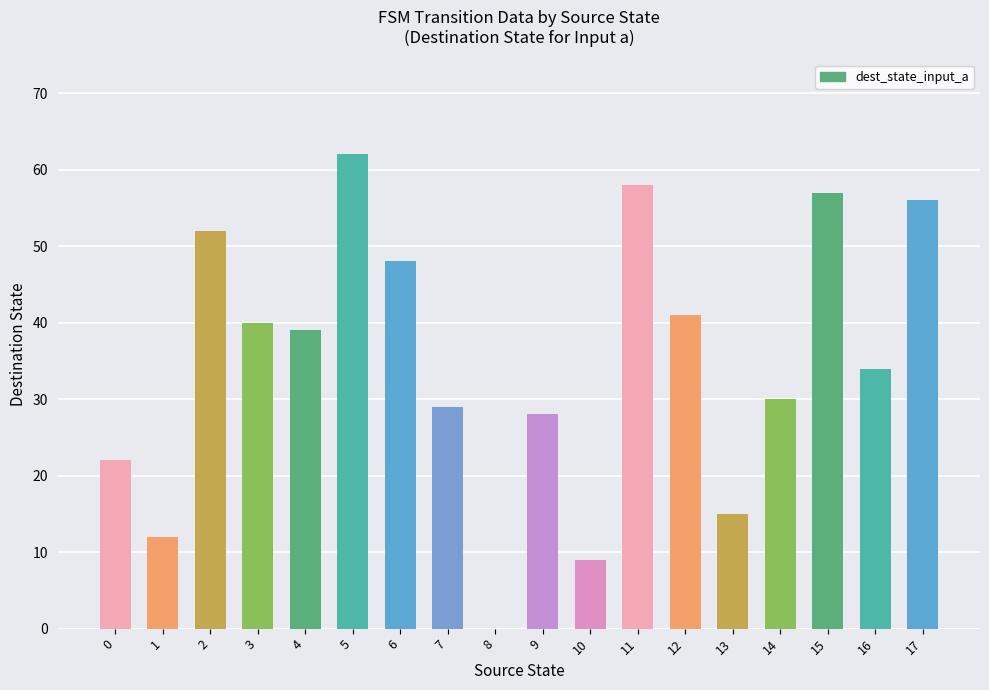

What is the sum of all values?

632